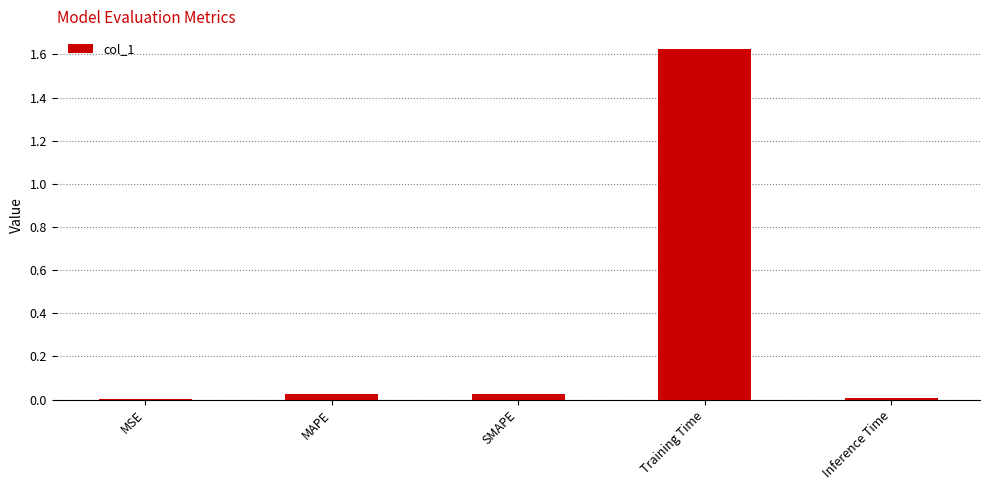

Which has a higher value, Training Time or SMAPE?

Training Time